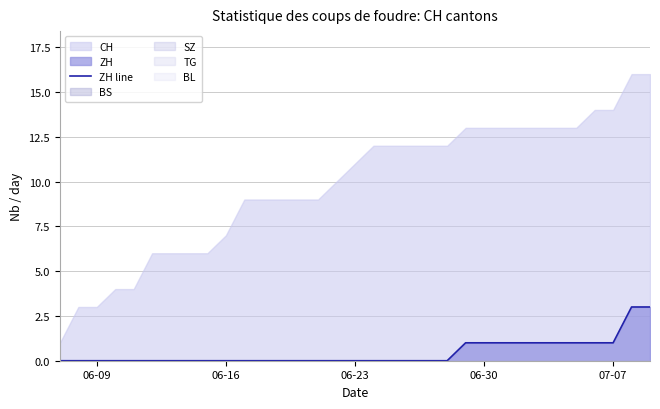

What is the highest value of the ZH line series?

3